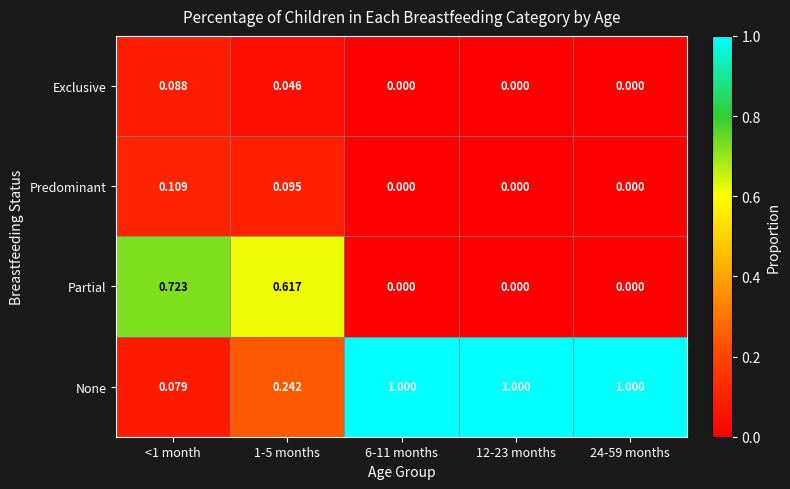

Count the number of data series in this chart.

4